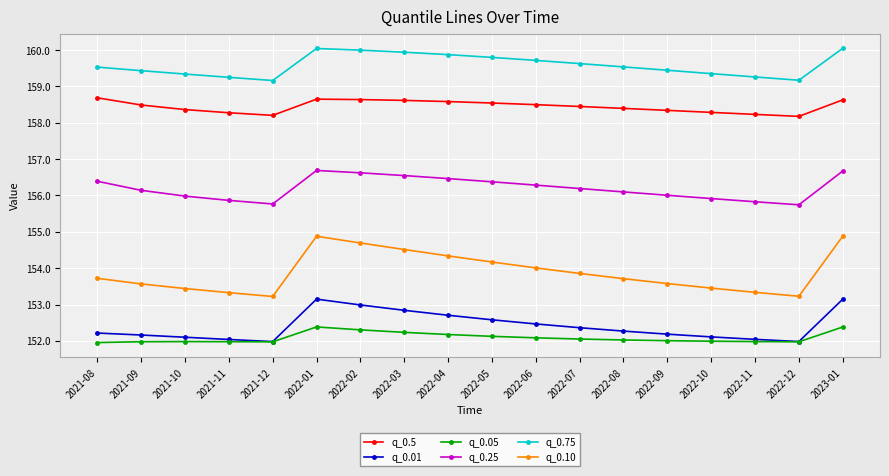

What value does the q_0.10 series have at 2021-11?

153.3